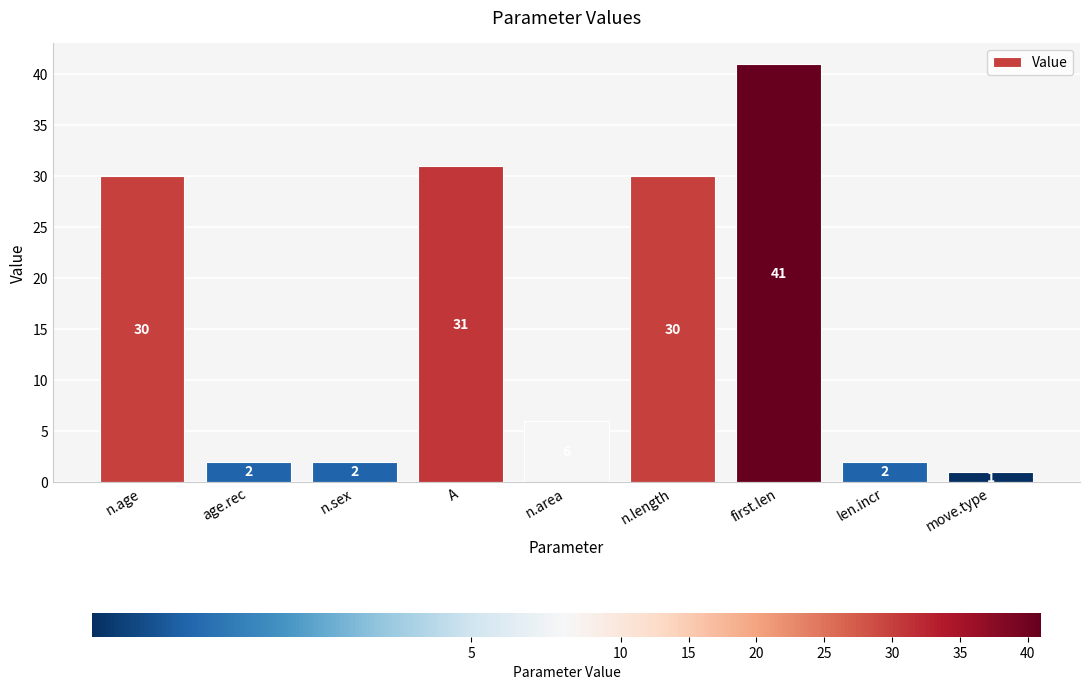

The chart shows a value of 2 at age.rec. True or false?

True